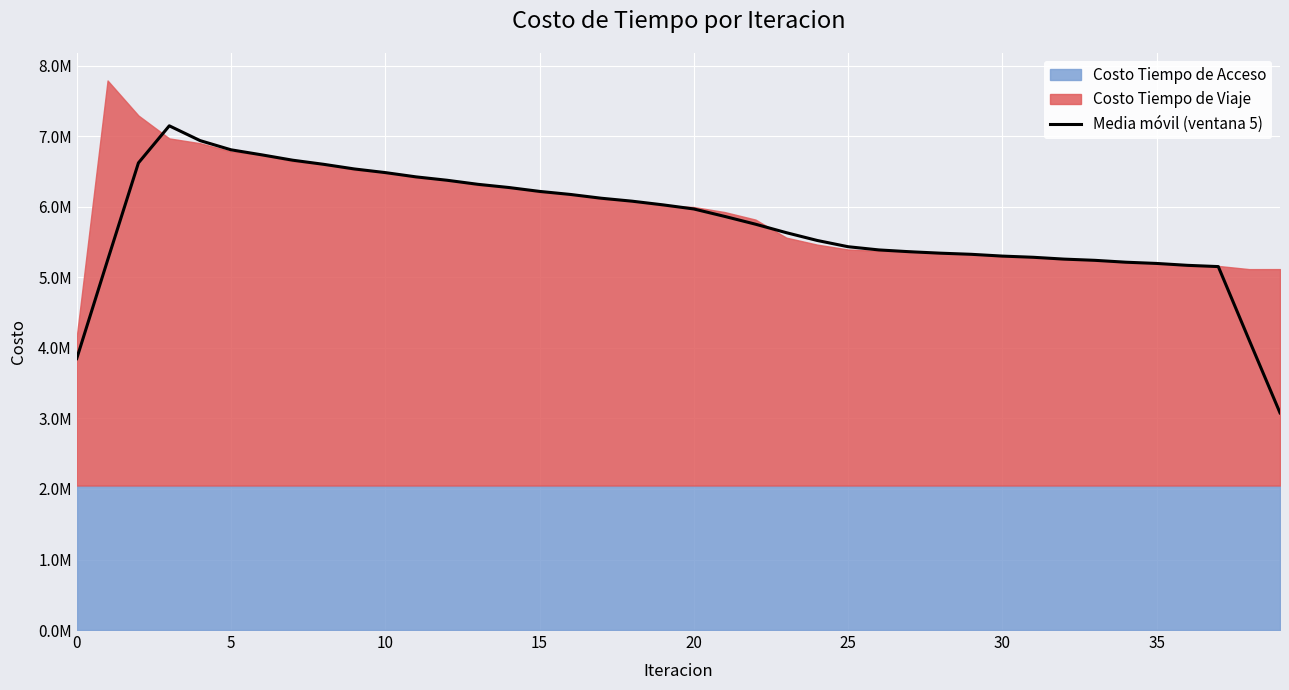

Is it true that the value at 8 is 9206684.6?

False